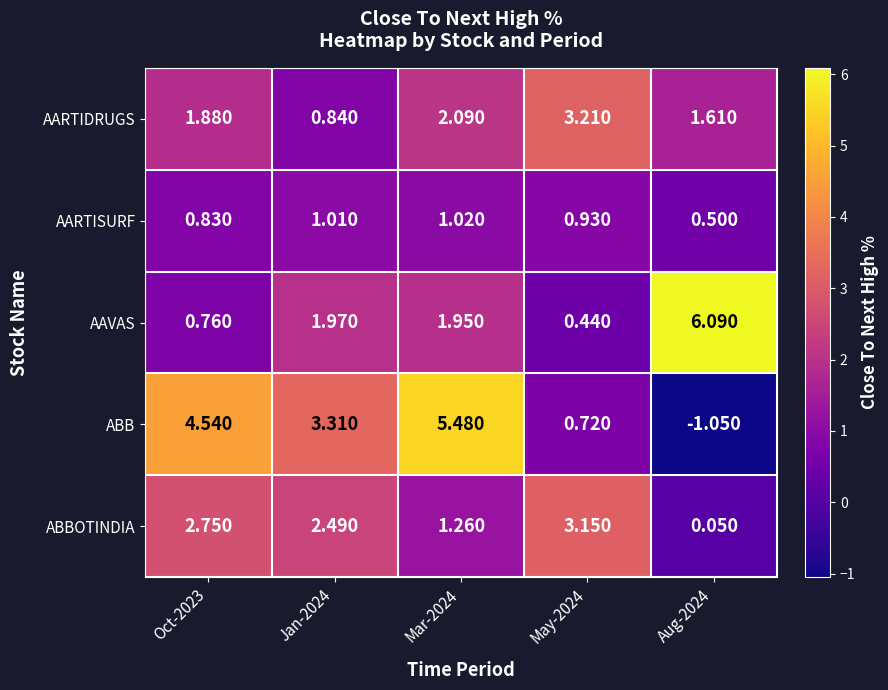

Which label corresponds to the smallest value in the chart?

Aug-2024